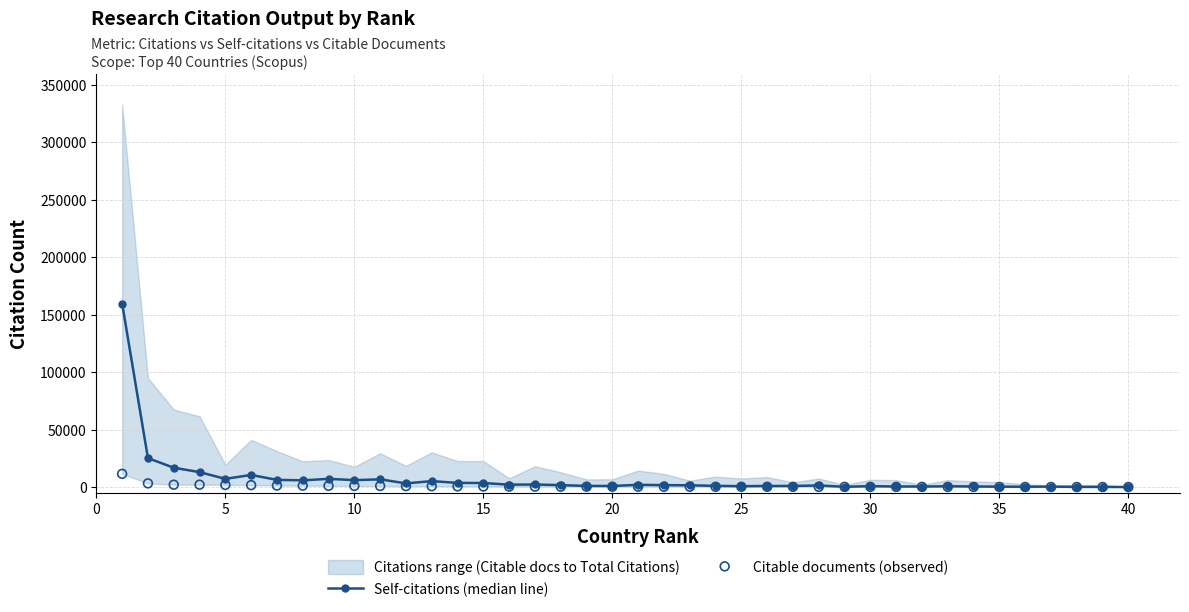

At how many categories does at least one series exceed 54500?

1